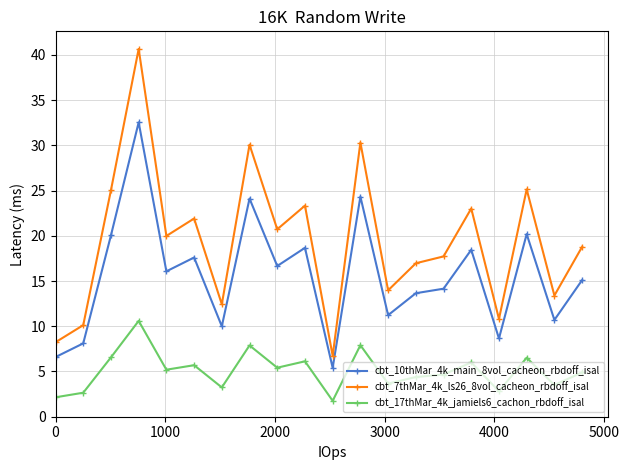

What is the minimum value shown in the chart?

1.8